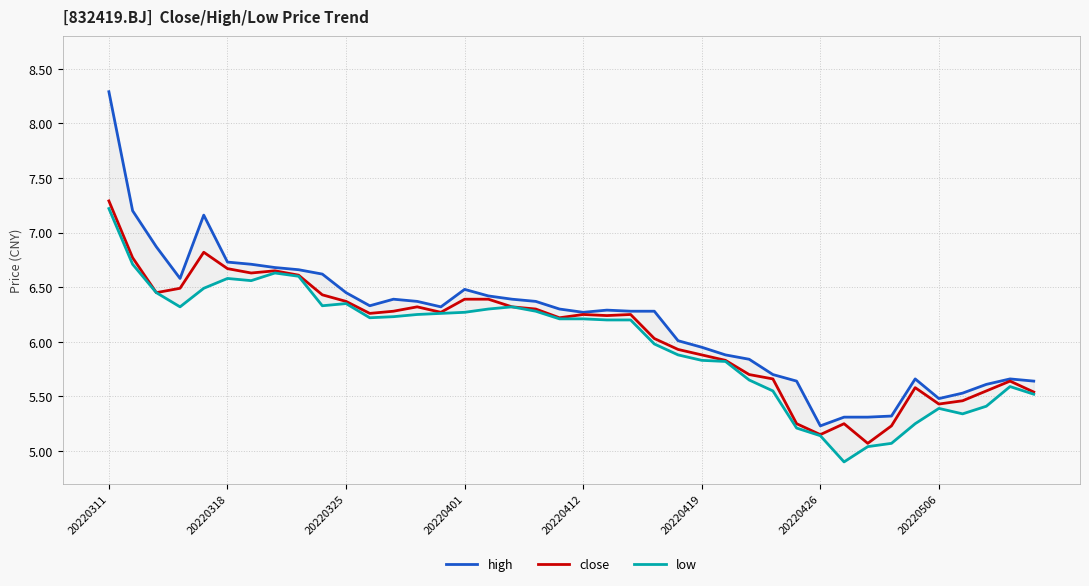

The close series shows 10.2 at 17. True or false?

False